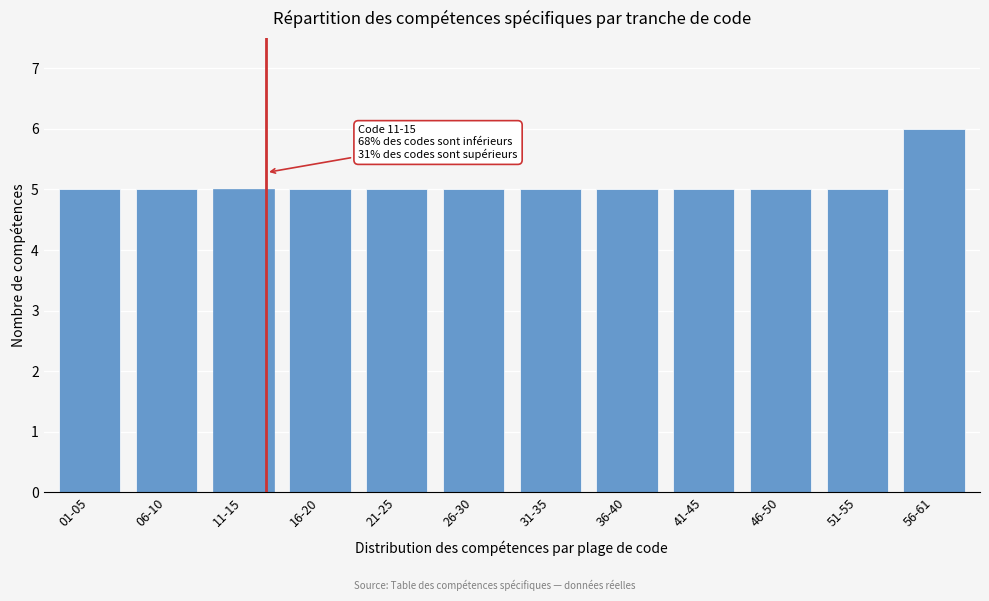

Reading left to right, what are all the values shown in this chart?

01-05=5	06-10=5	11-15=5	16-20=5	21-25=5	26-30=5	31-35=5	36-40=5	41-45=5	46-50=5	51-55=5	56-61=6